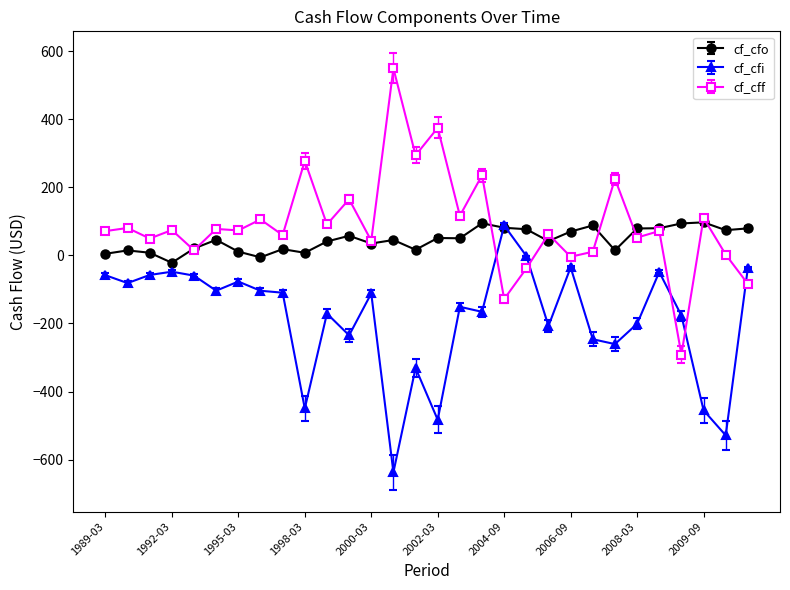

How many data points in cf_cff are above 73?

15